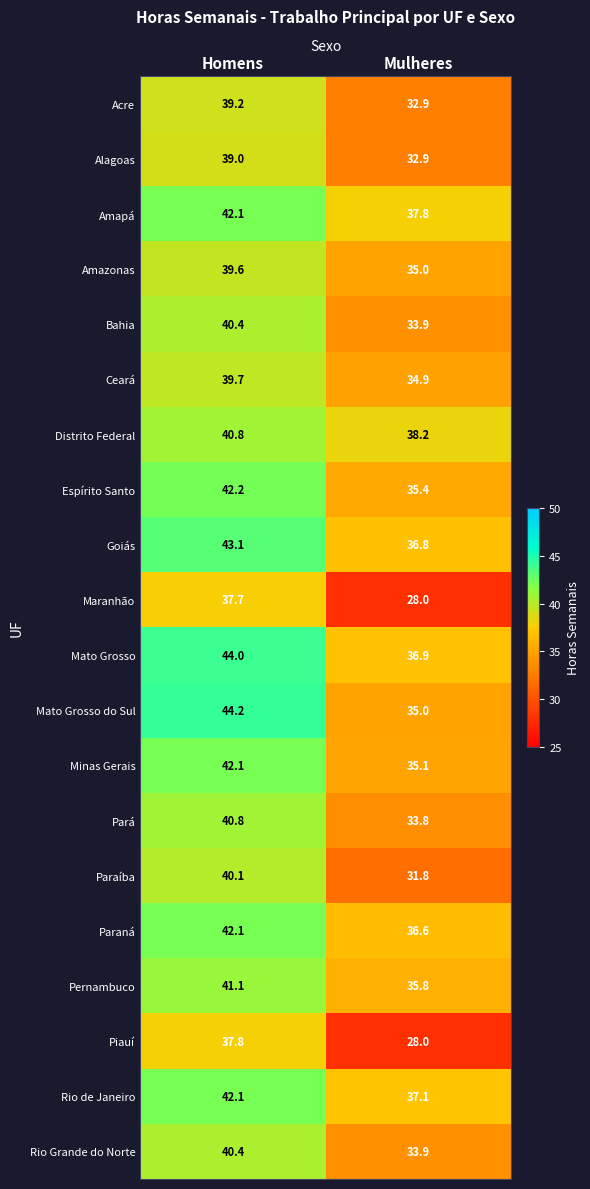

At which label does Paraíba reach its minimum?

Mulheres